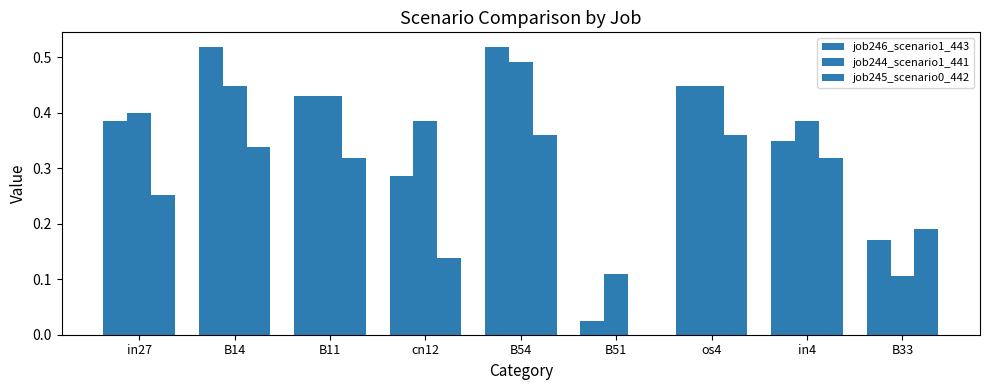

Are the bars horizontal?

No